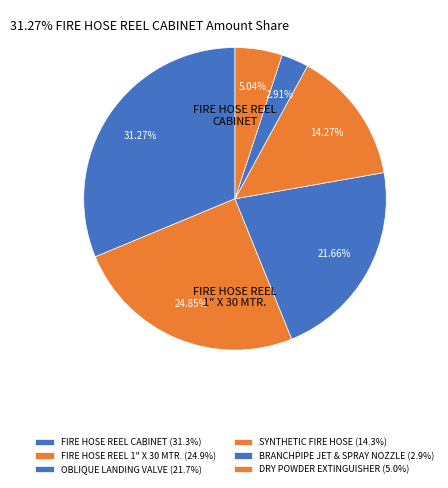

To the nearest percent, what is the average slice percentage?

17%